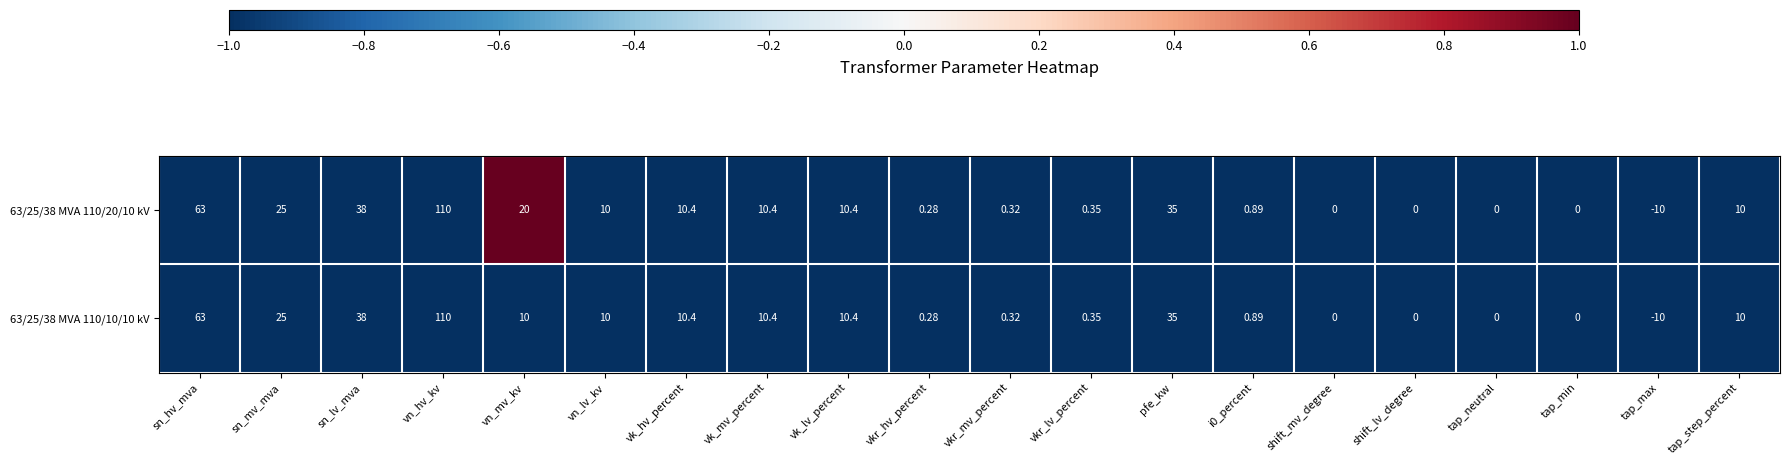

What is the smallest value displayed?

-10.0